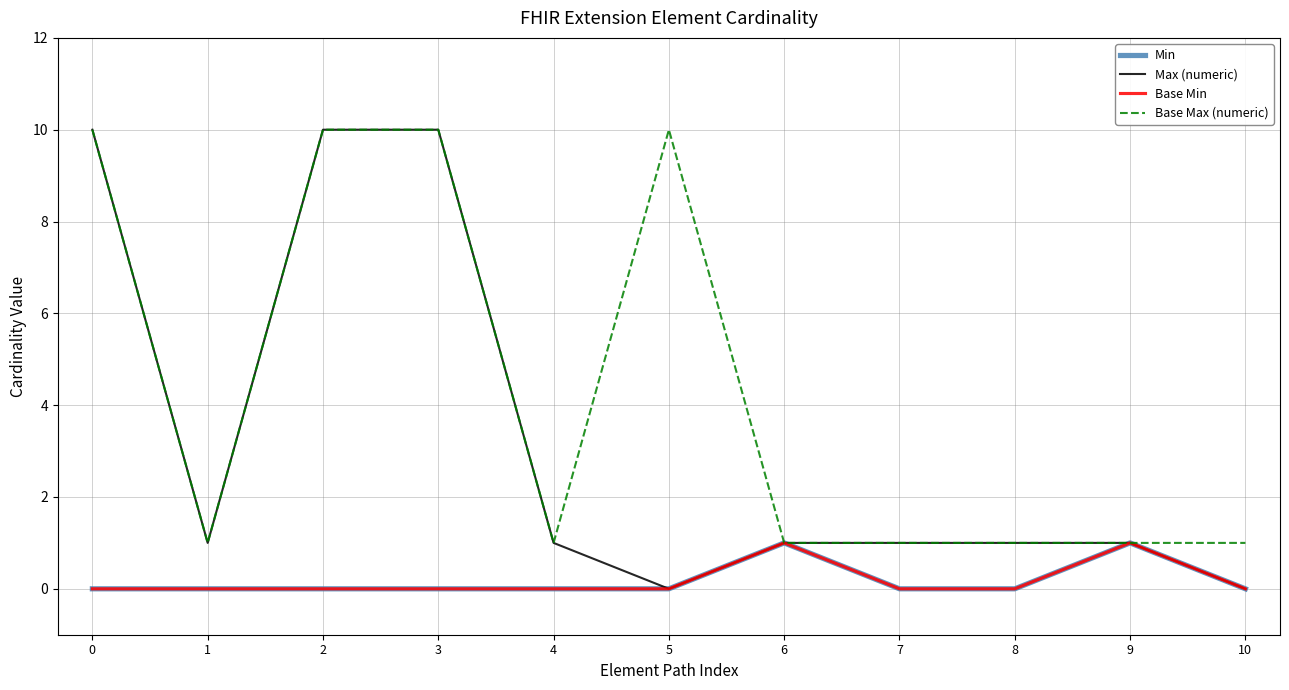

Is this an area chart (filled region under the line)?

No